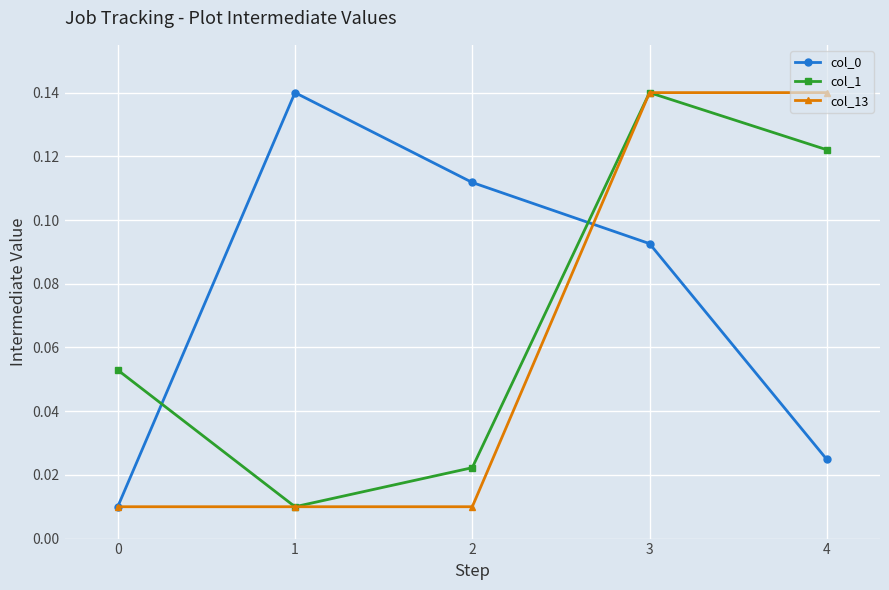

What is the total value across all series at 4?

0.3